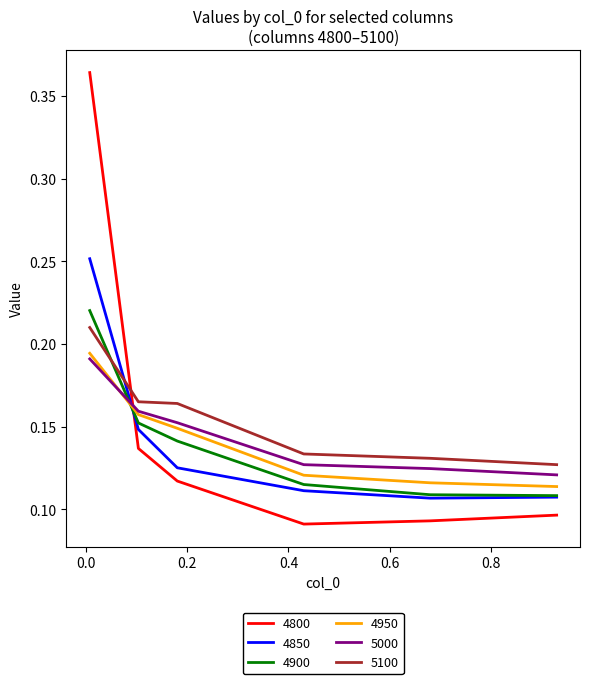

Count the number of categories in the chart.

6